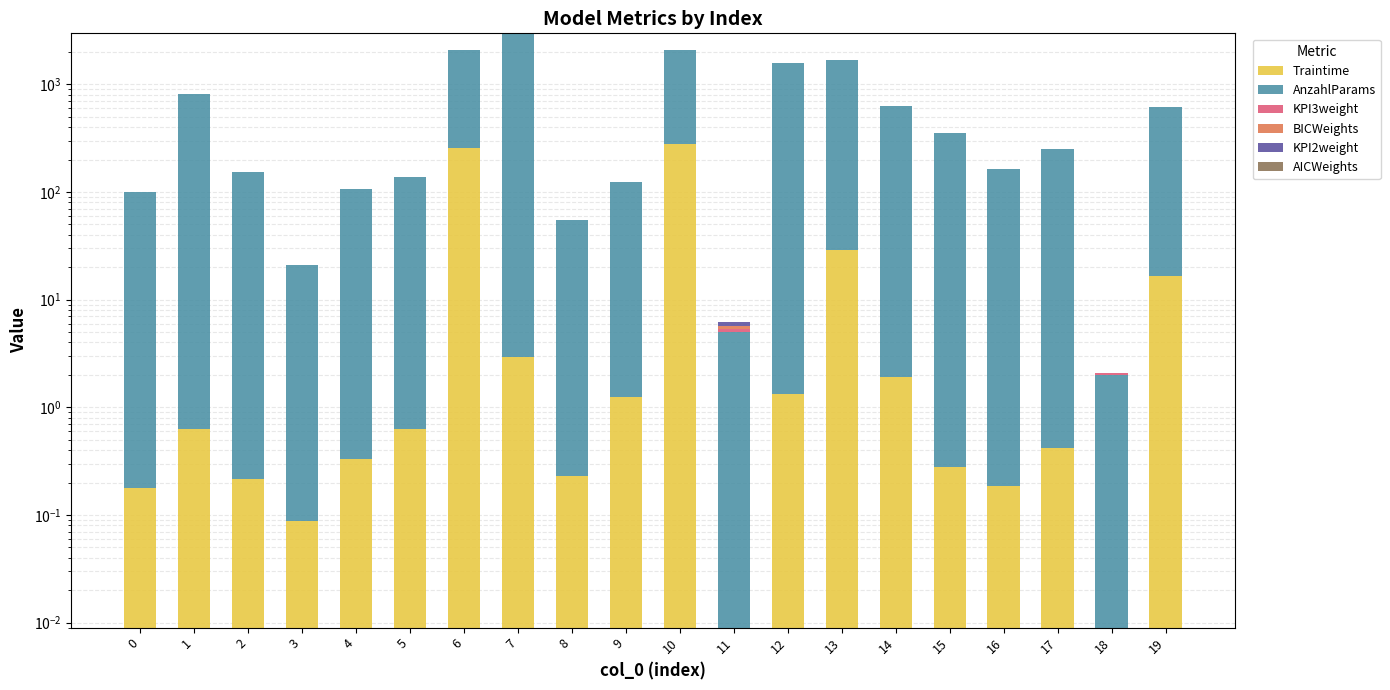

What is the sum of all Traintime values?

589.0